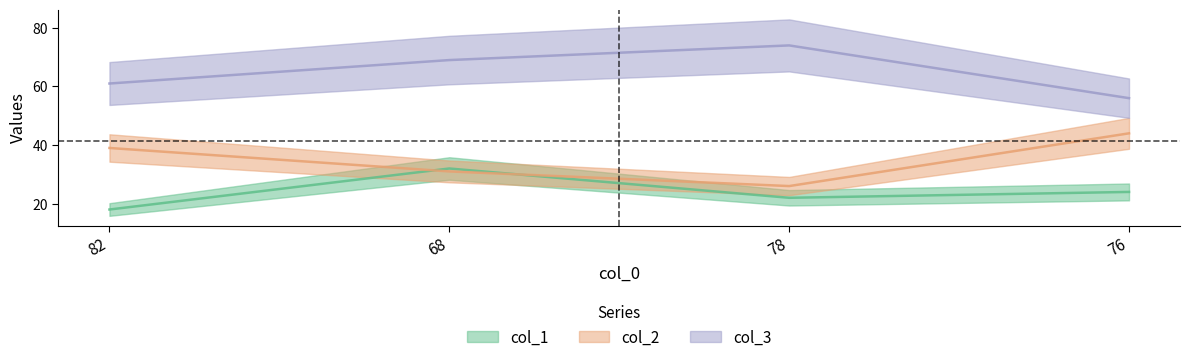

True or false: col_3 and col_1 intersect in this chart.

False